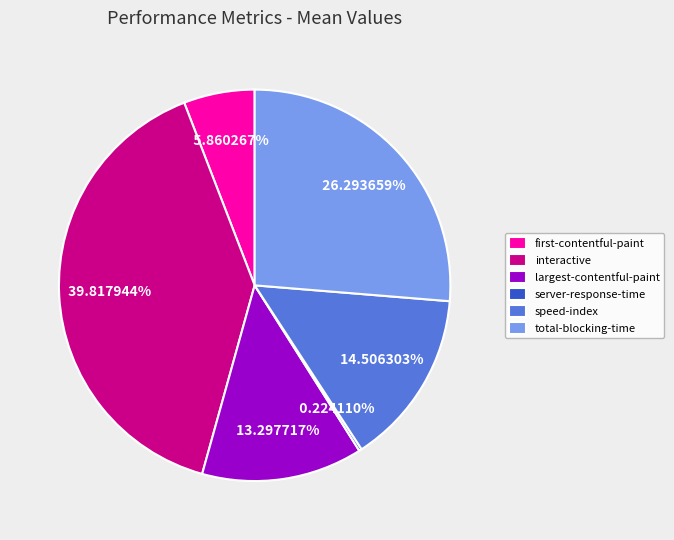

Do interactive and total-blocking-time together represent more than half of the pie?

Yes